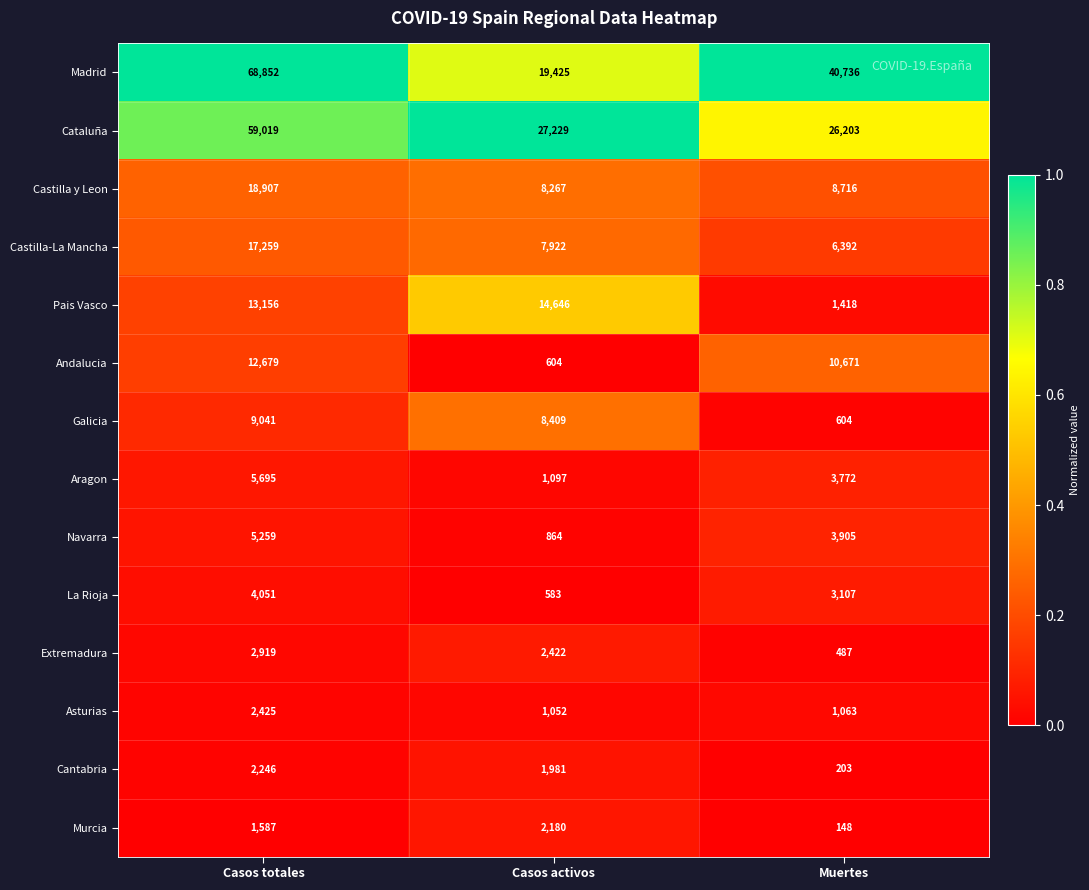

At which category is the sum across all series the highest?

Casos totales